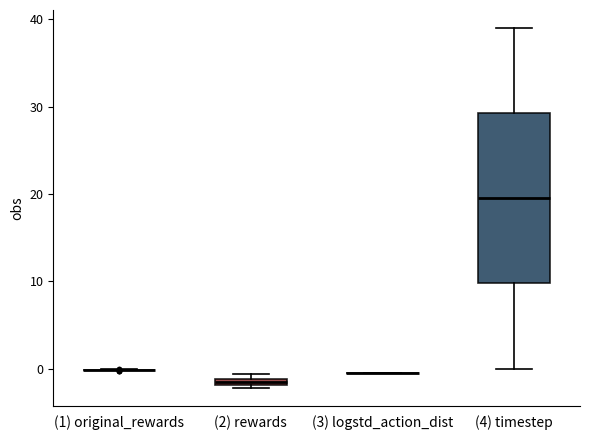

Comparing the boxes themselves (not the whiskers), which one is the tallest?

(4) timestep